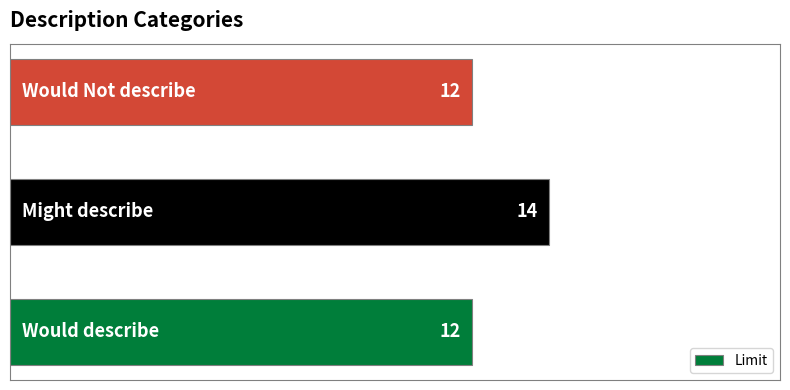

What is the sum of all values?

38